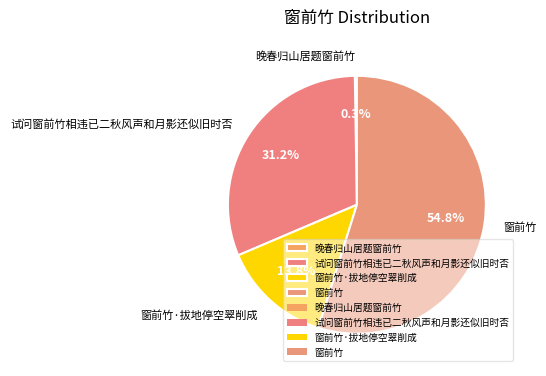

What percentage is NOT represented by 窗前竹·拔地停空翠削成?

86.2%